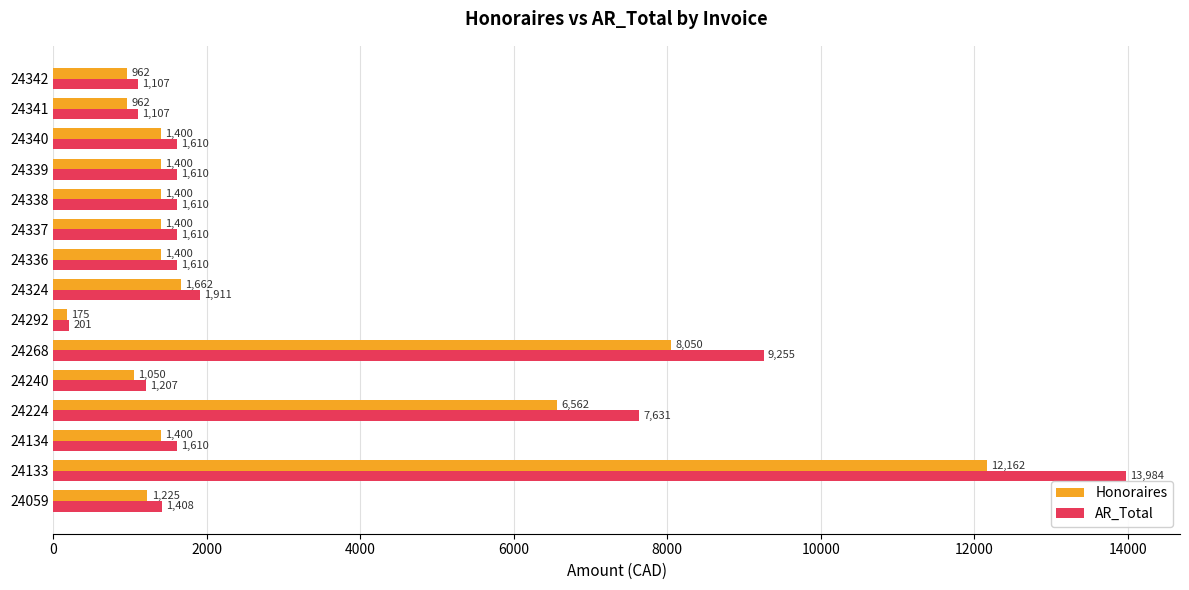

At which label is AR_Total closest to 7092?

24224